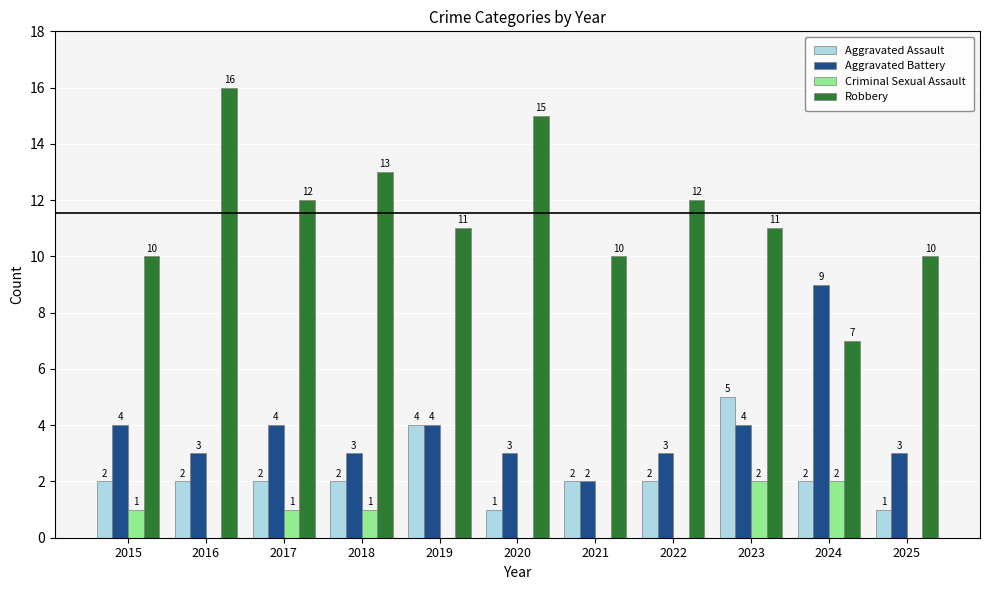

How many distinct data groups are displayed?

4